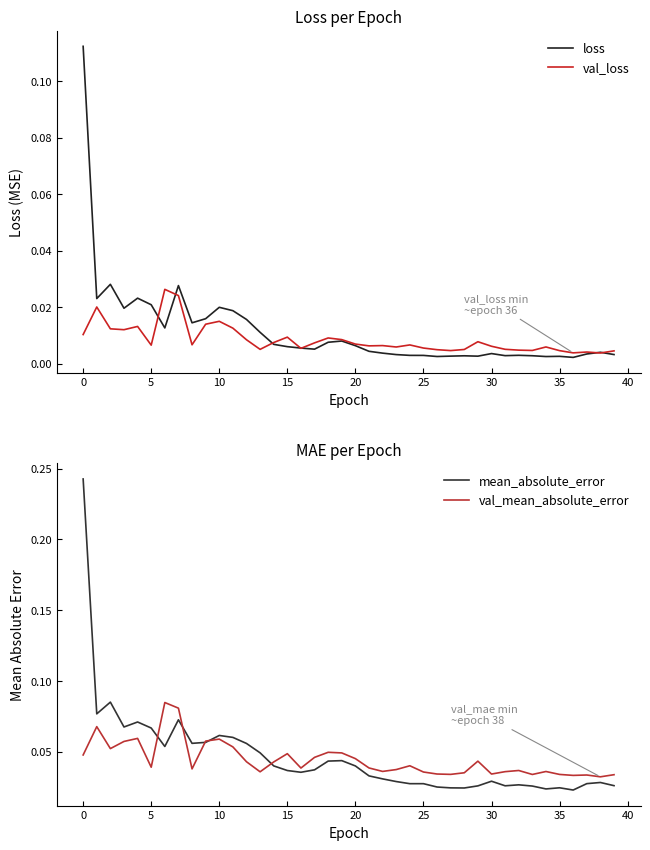

Which series has the largest total across all categories?

mean_absolute_error